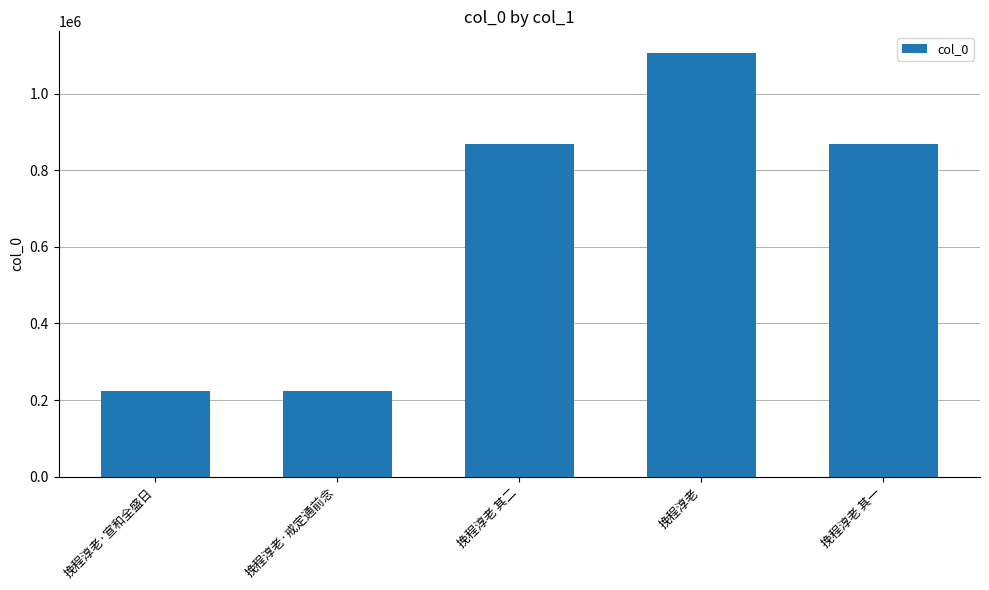

How many bars are there in total?

5